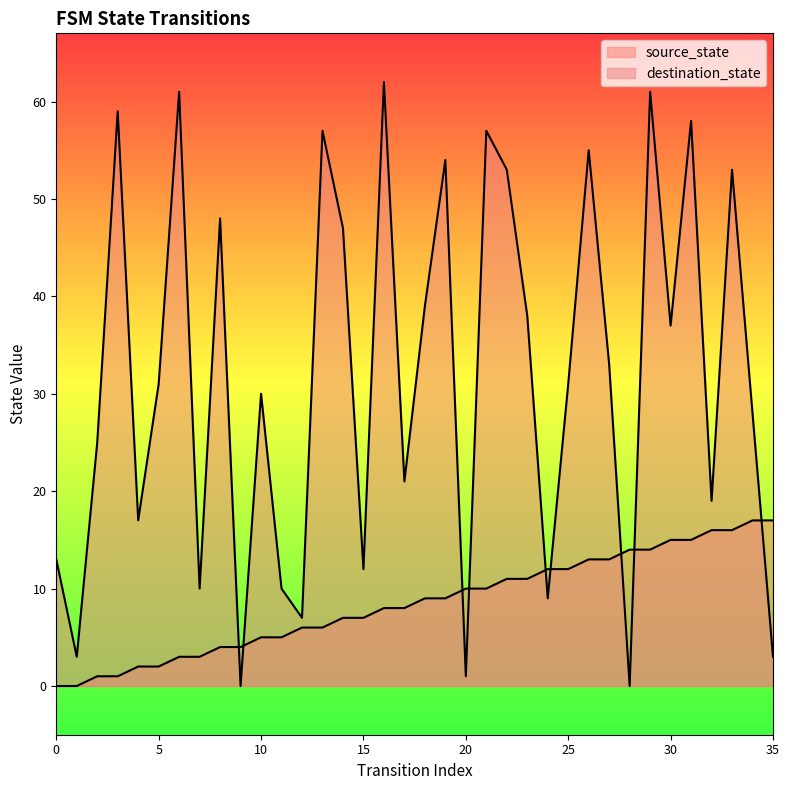

Which series ends up on top after the final intersection of source_state and destination_state?

source_state